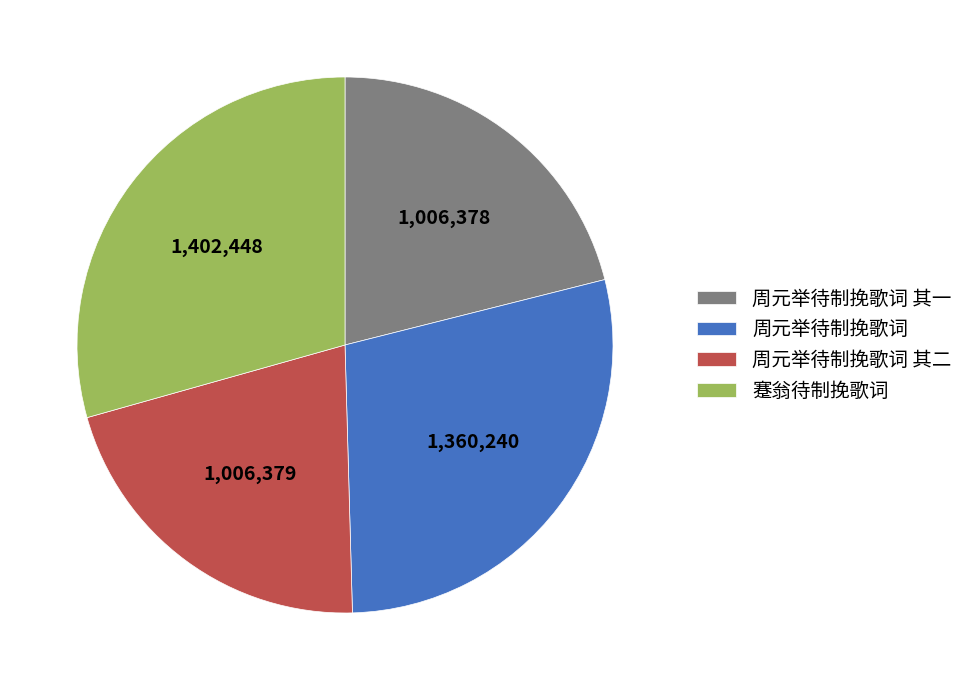

Approximately how many times larger is the value at 蹇翁待制挽歌词 compared to 周元举待制挽歌词?

1.0